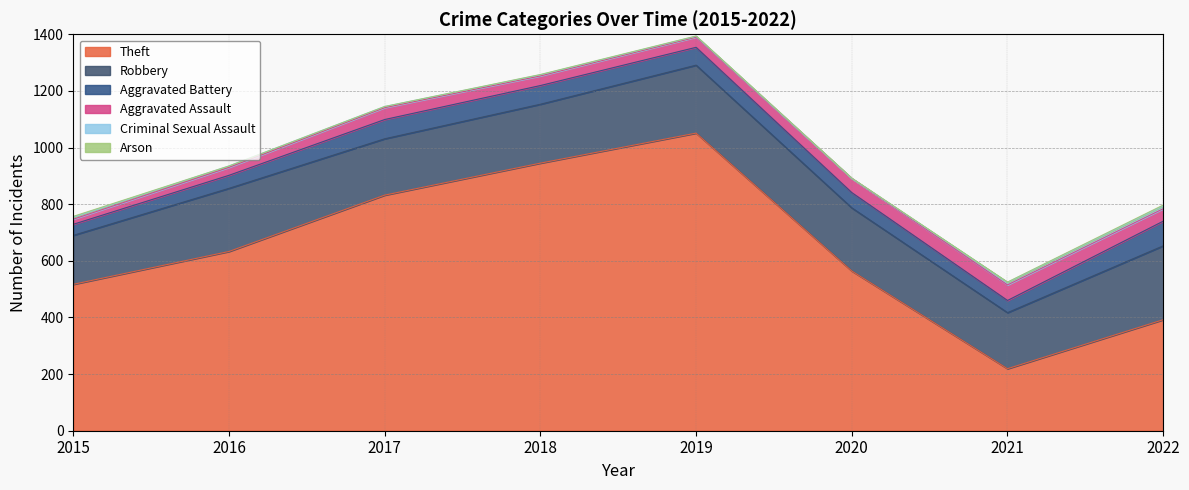

True or false: Theft has more than 2 interior local peaks.

False